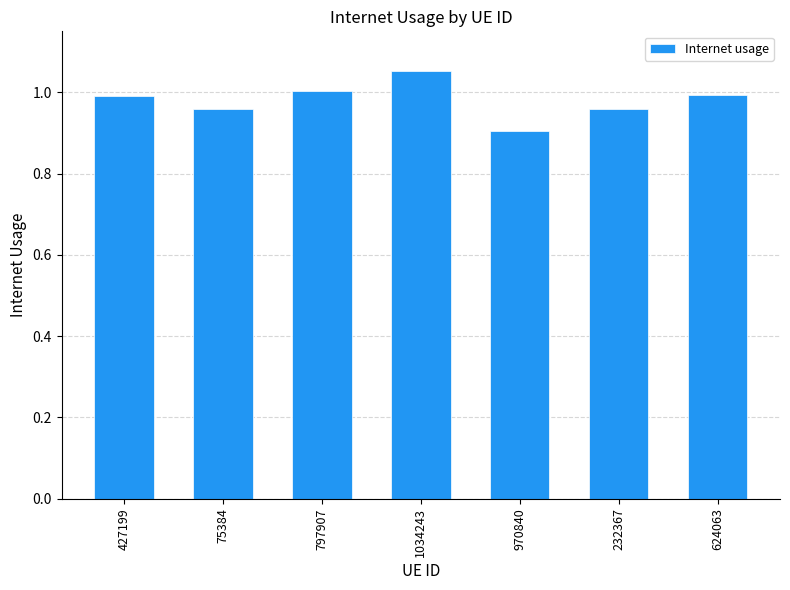

What is the label of the 2nd bar from the left?

75384